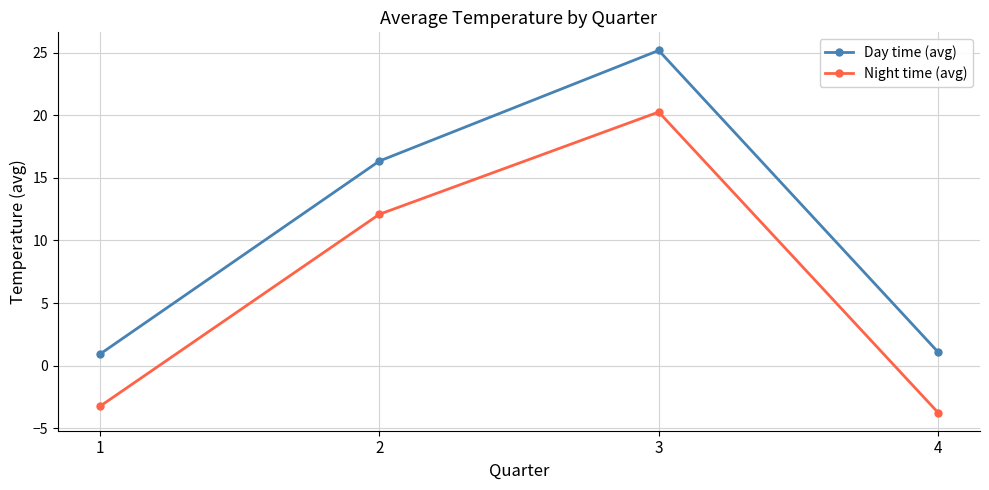

At which category does the chart reach its peak across all series?

3